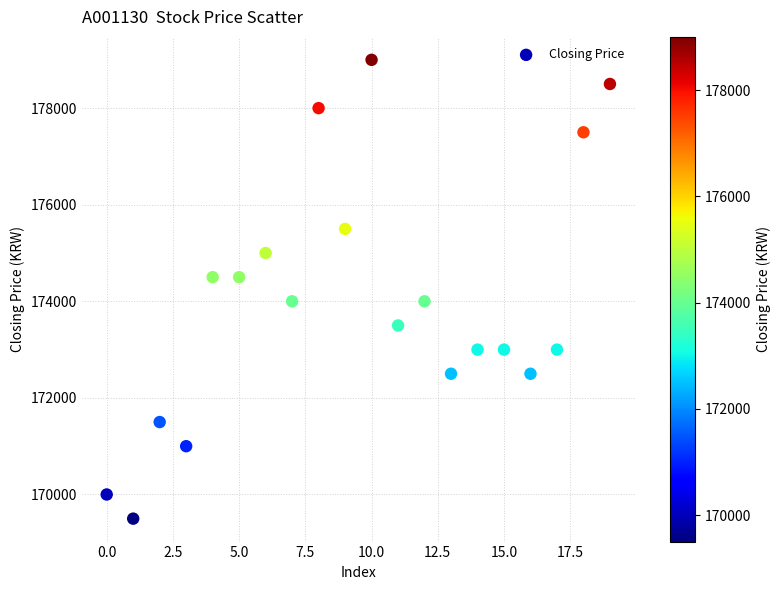

What is the range of Y values (max minus min)?

9500